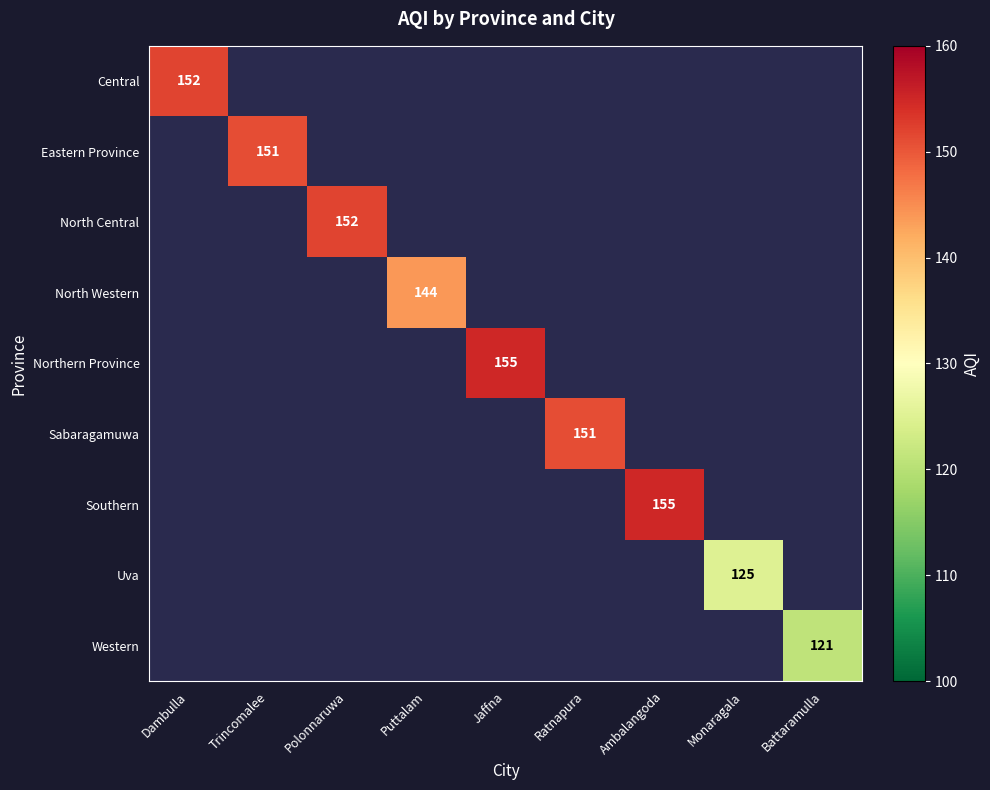

The value of Northern Province at Jaffna is 75. True or false?

False